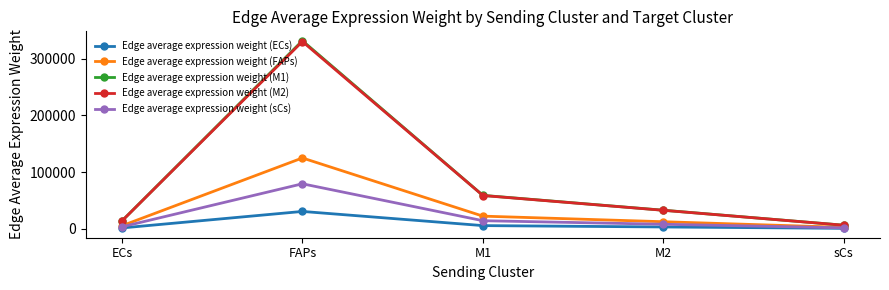

The value of Edge average expression weight (M2) at M1 is 88878.8. True or false?

False